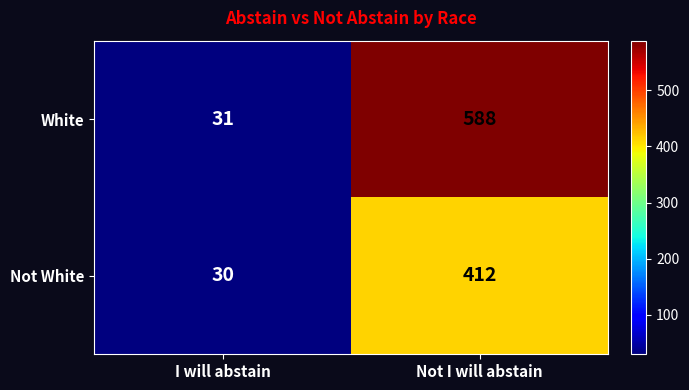

Rank the series at I will abstain from lowest to highest value.

Not White, White